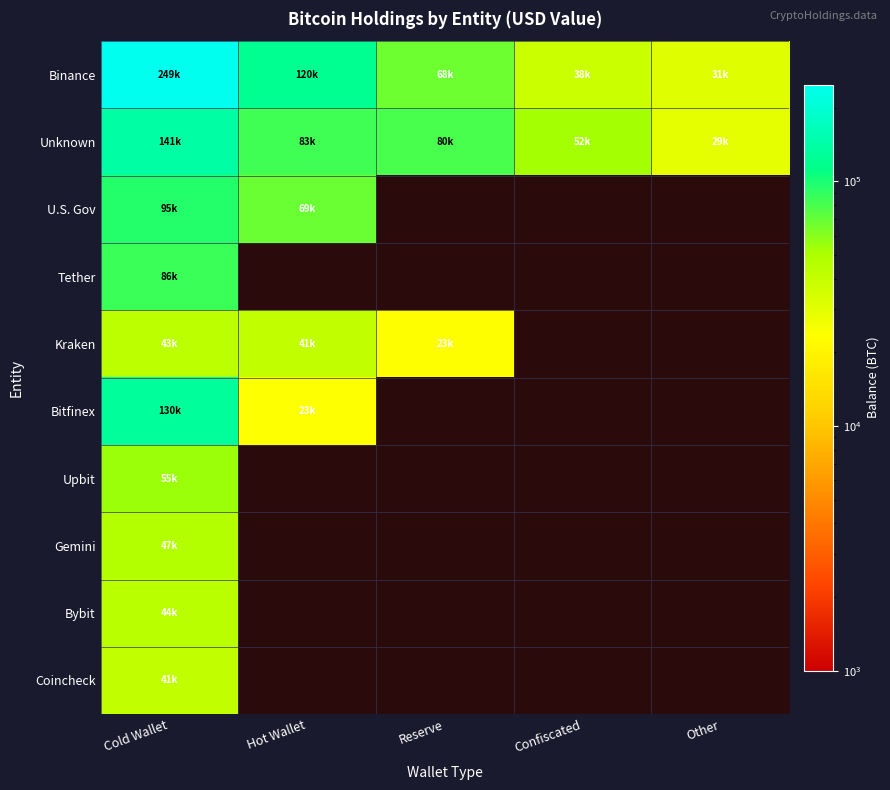

Which has a higher value, Reserve or Other?

Reserve